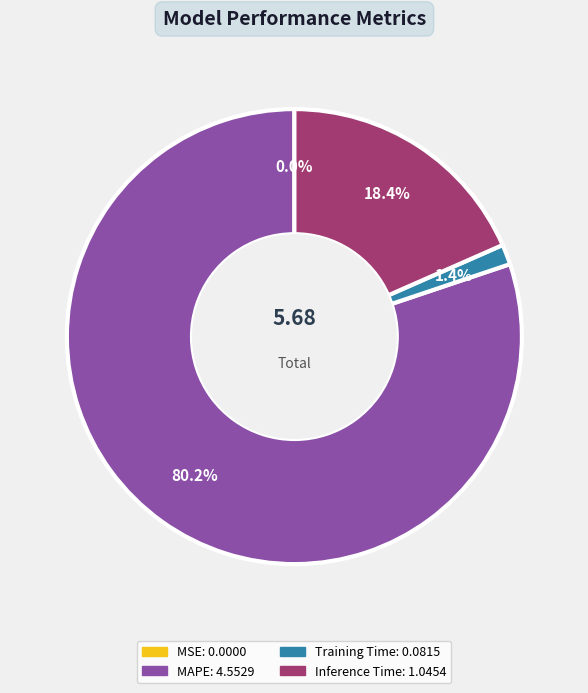

To the nearest percent, what is the average slice percentage?

25%